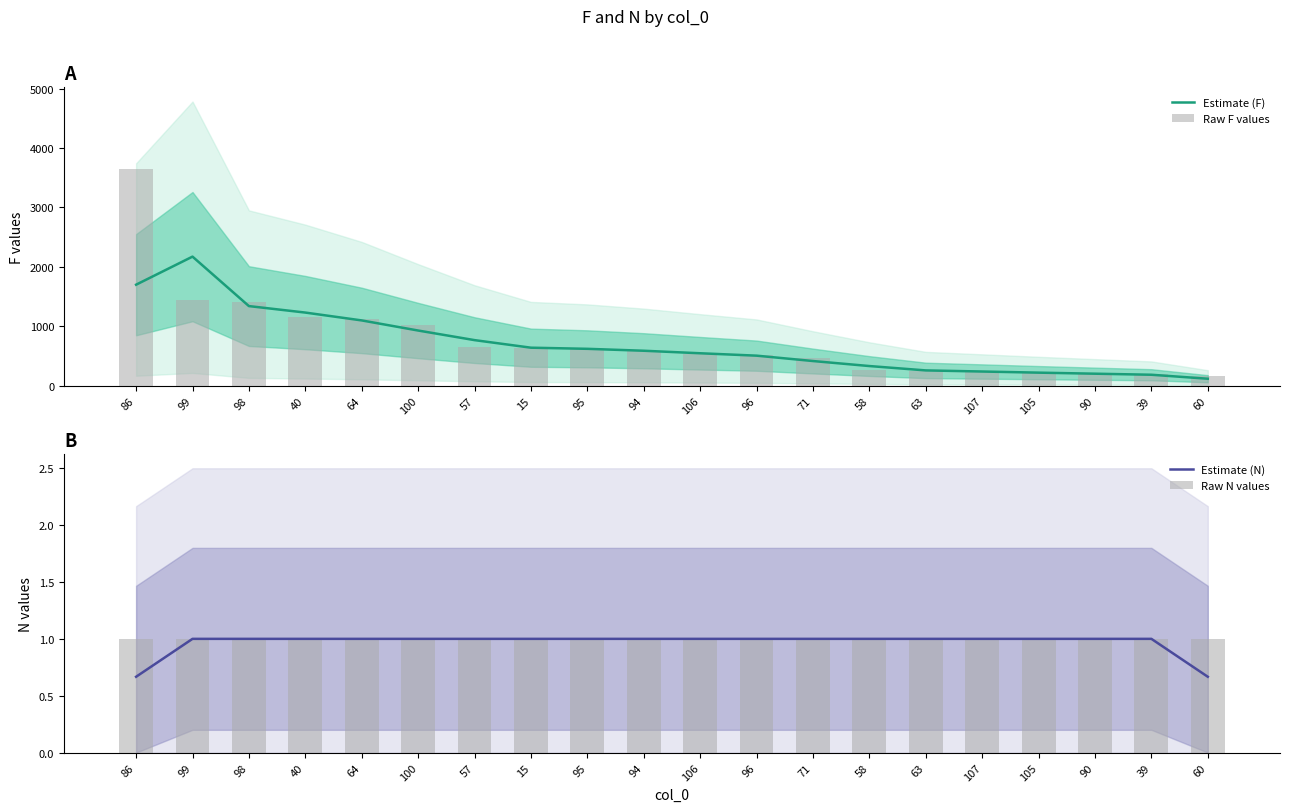

Does the chart contain any negative values?

No